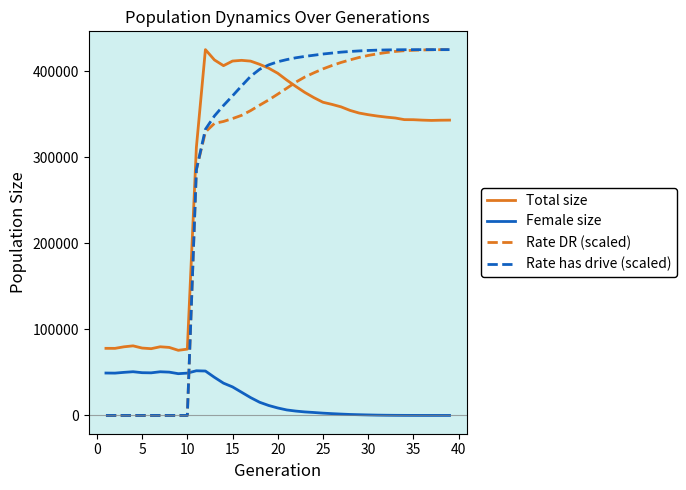

True or false: Female size and Total size intersect in this chart.

False